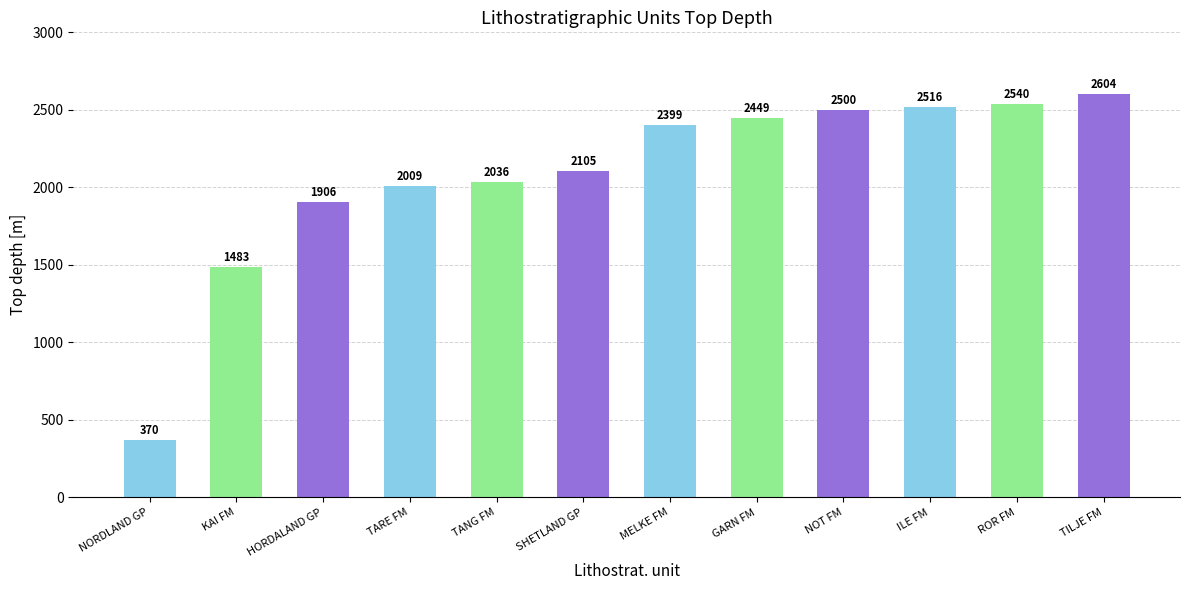

What is the maximum value shown in the chart?

2604